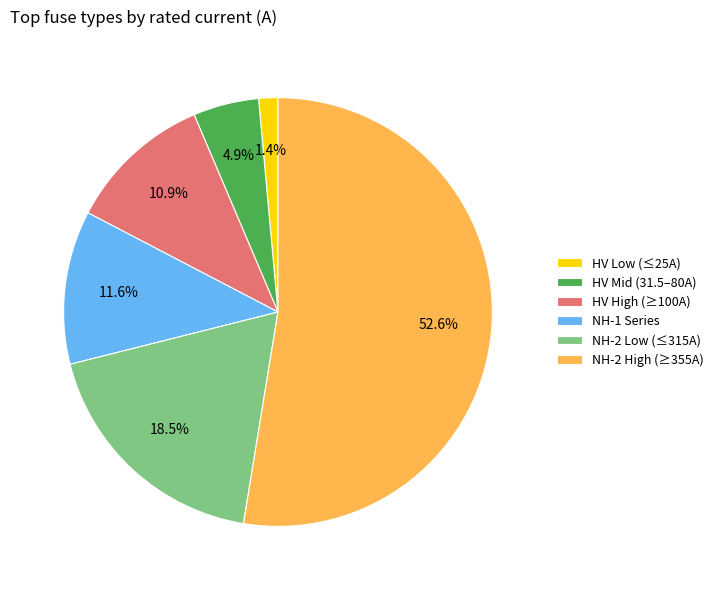

To the nearest percent, what is the average slice percentage?

17%